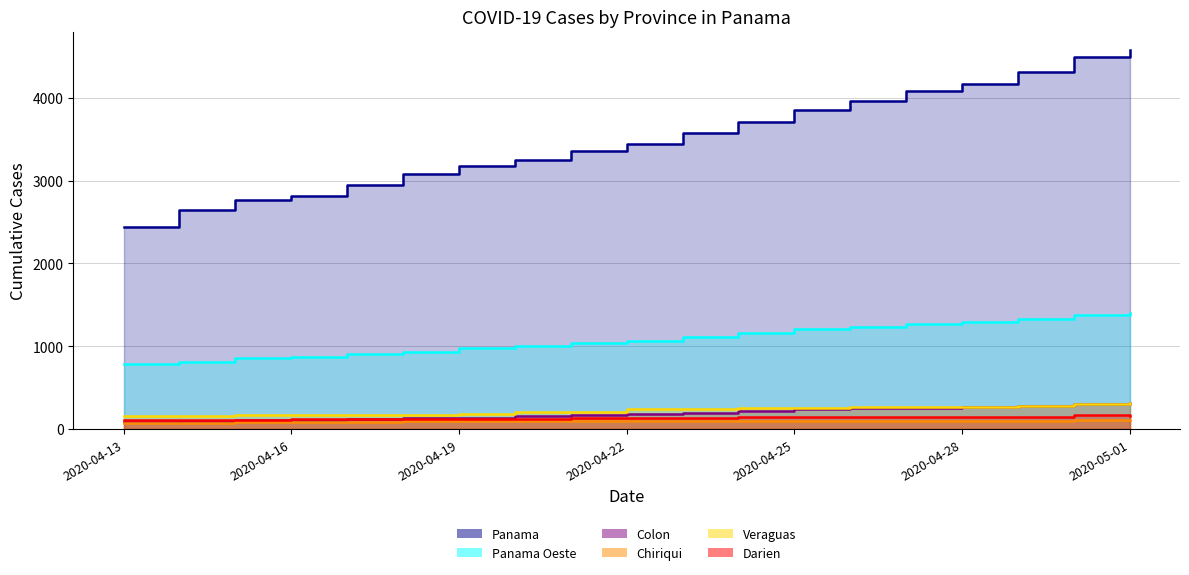

How many categories are shown in the chart?

19